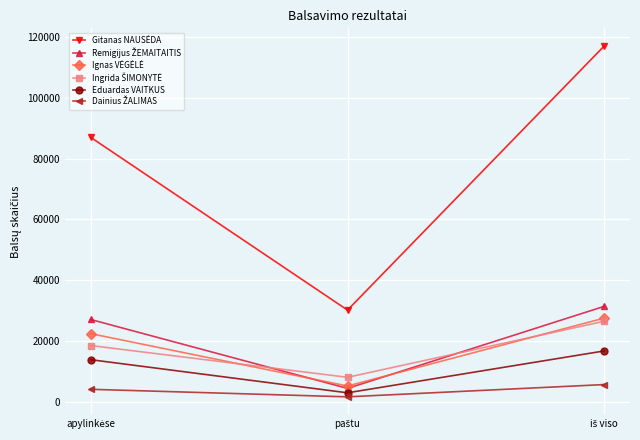

What is the maximum value shown in the chart?

117192